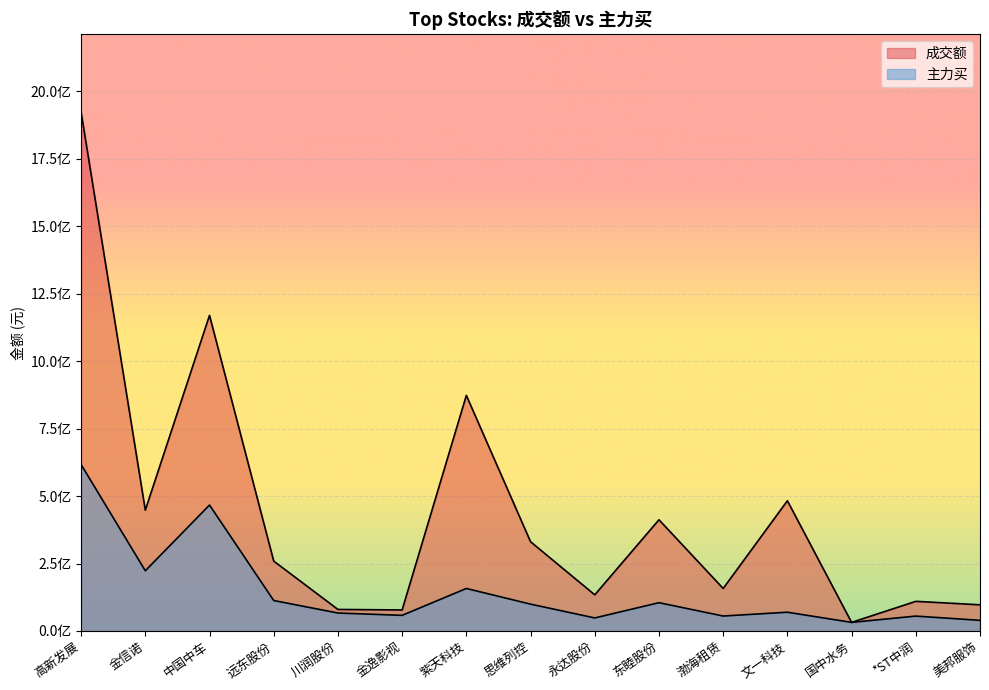

At which category is the sum across all series the highest?

高新发展